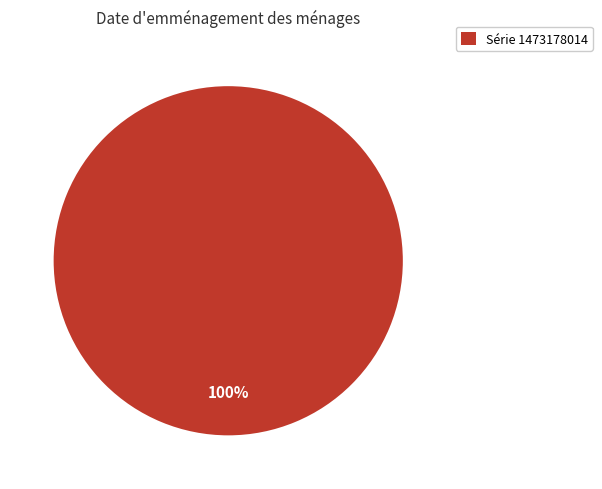

Is it true that Série 1473178014 is 92% of the pie?

False